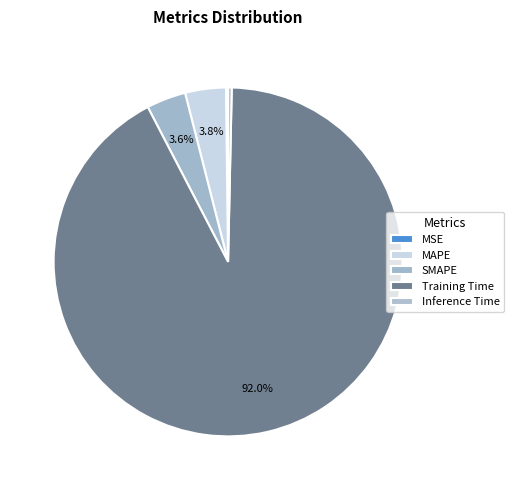

Which category has the biggest portion of the pie?

Training Time